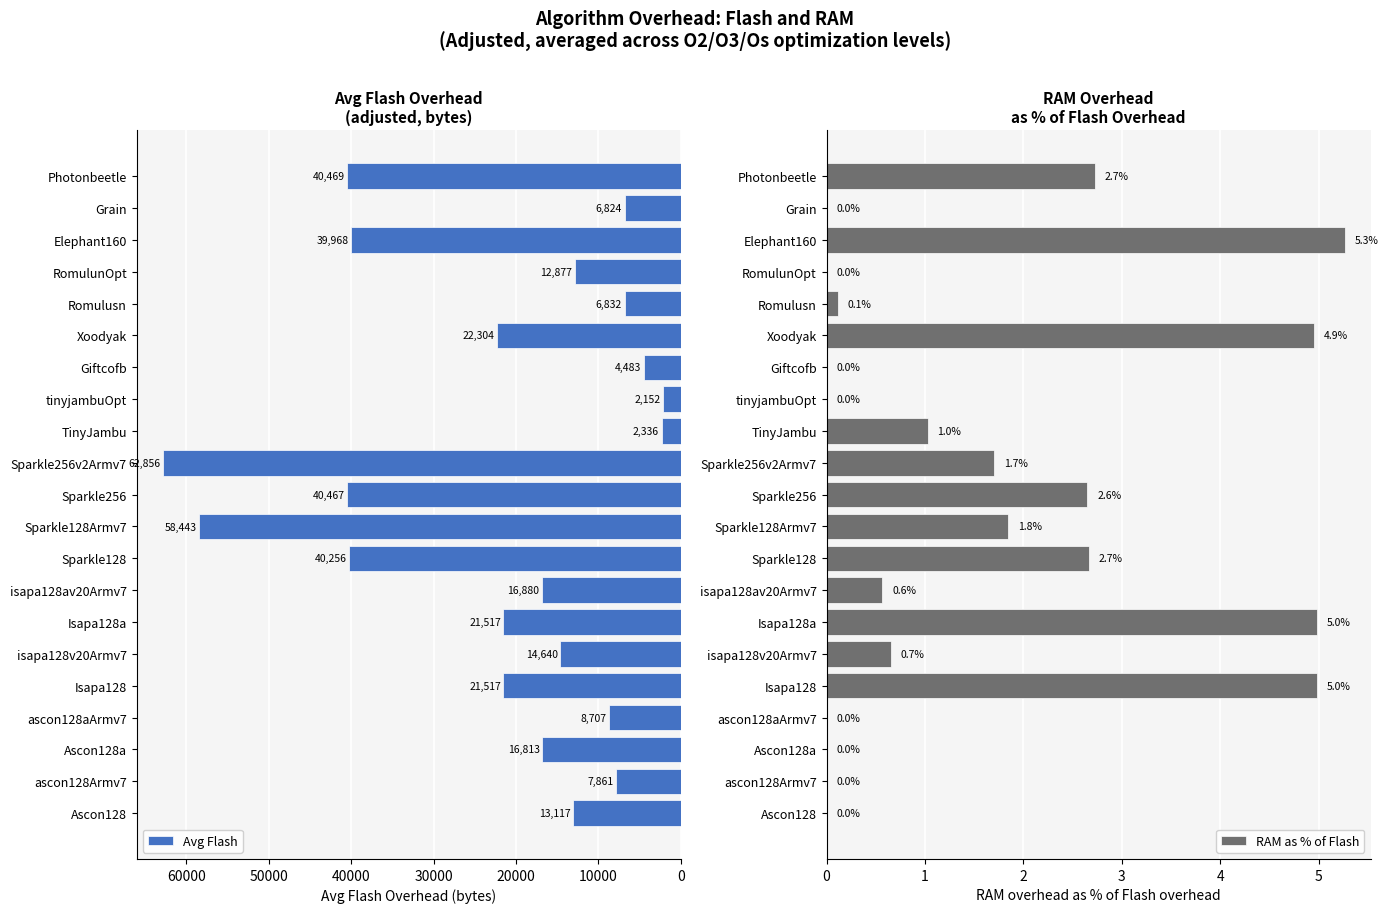

Is it true that Avg Flash equals 22748.3 at Photonbeetle?

False